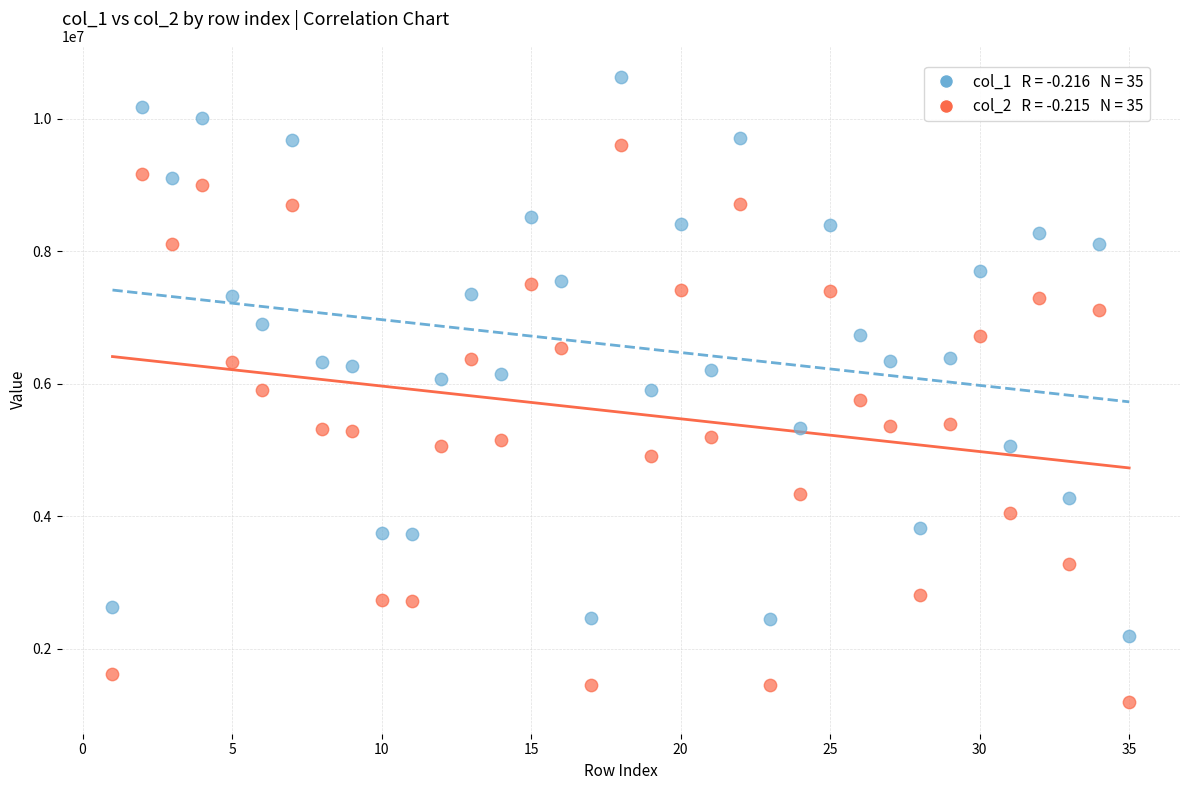

Across all data points, what is the range of Y values (max minus min)?

9440950